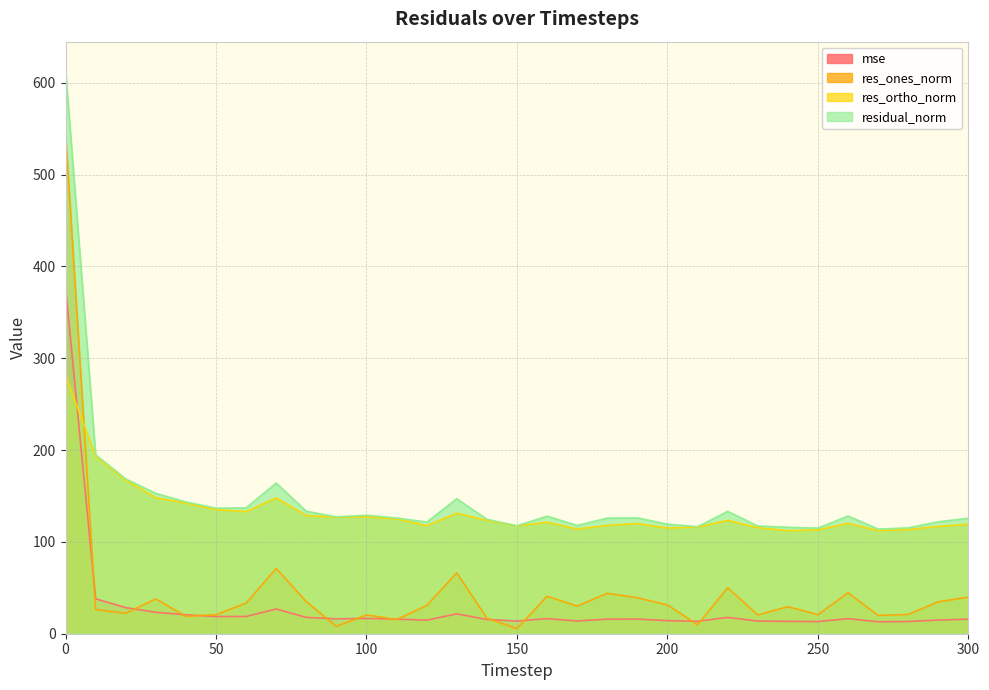

The res_ortho_norm series shows 118.0 at 180. True or false?

True